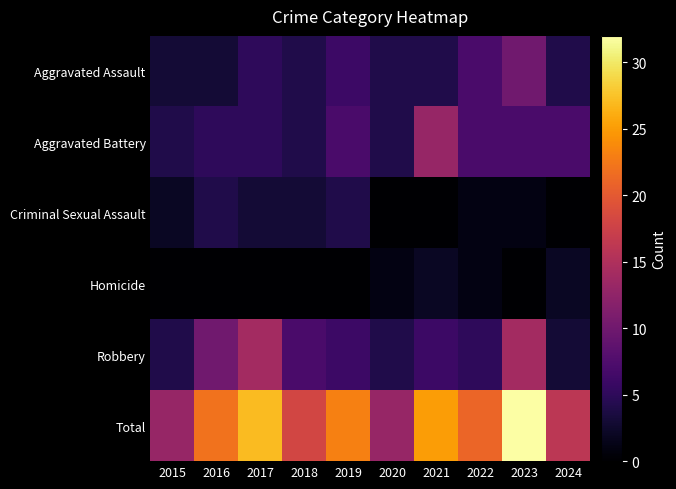

What is the spread (max minus min) of values at 2024?

16